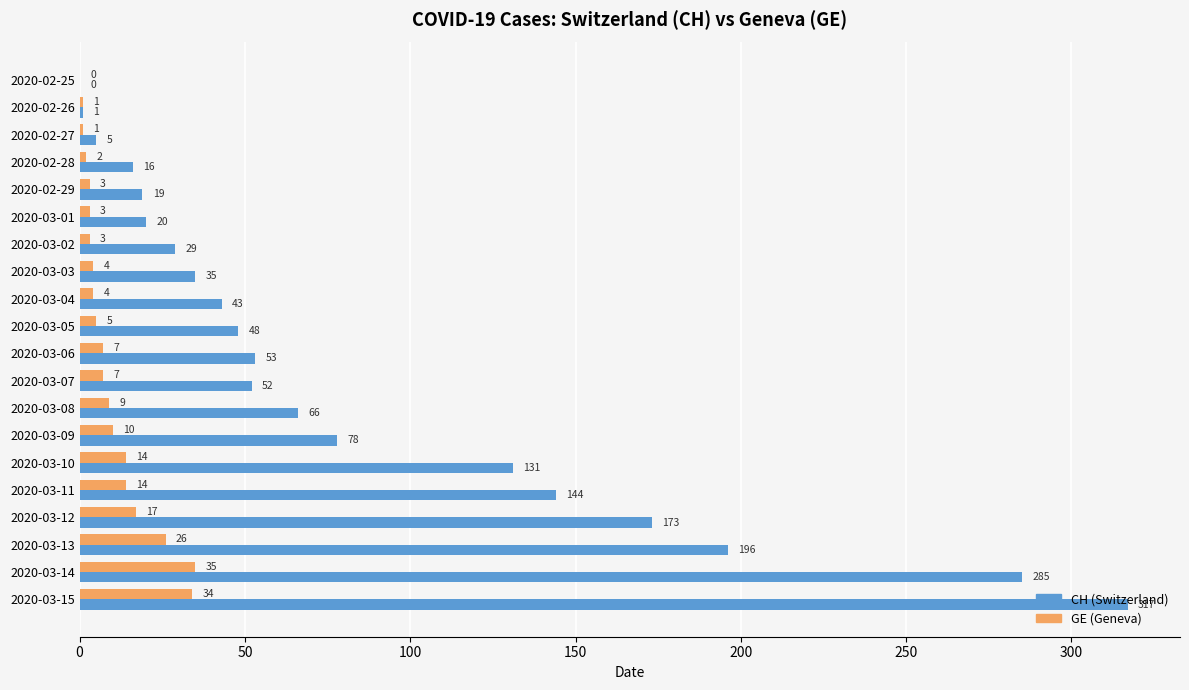

What is the maximum value shown in the chart?

317